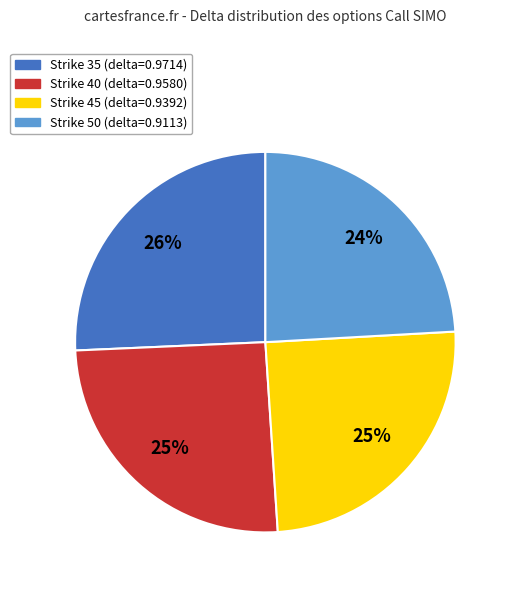

Does any single category account for the majority?

No